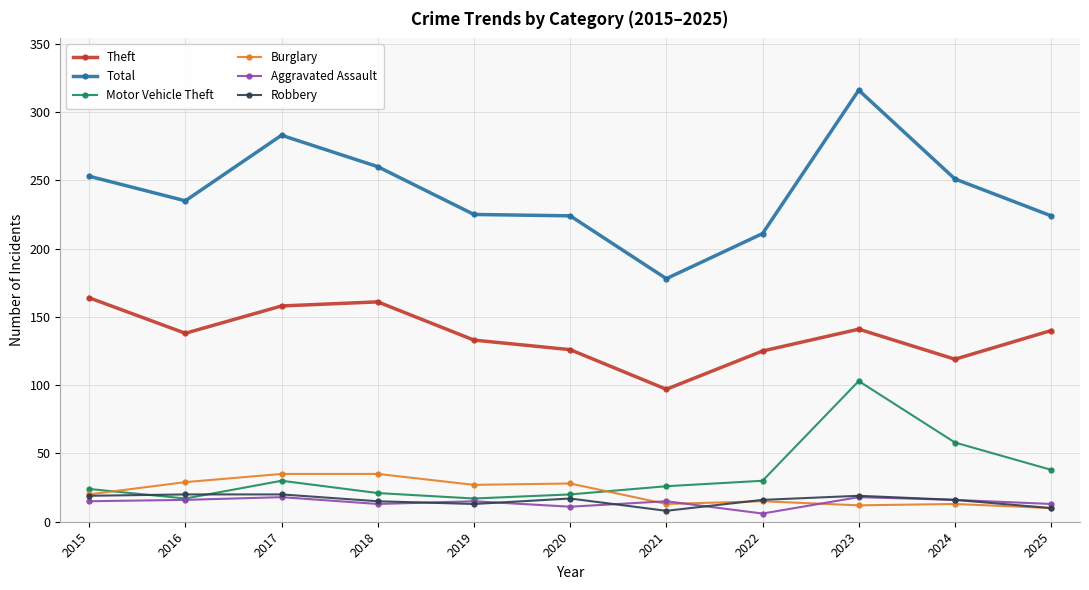

How many intersections are there between Robbery and Motor Vehicle Theft?

2